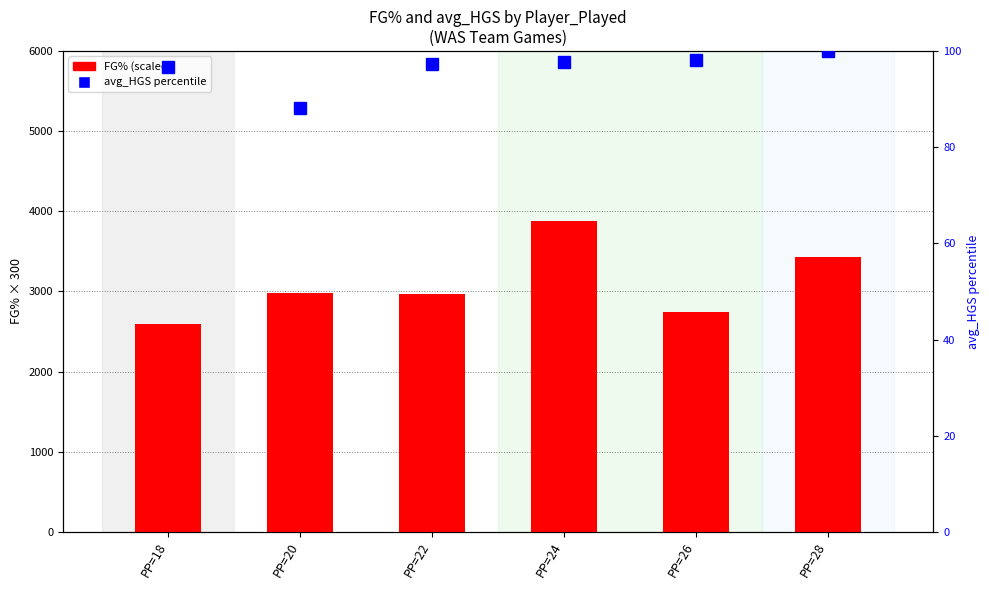

What is the approximate value of FG% (scaled) at PP=18?

2591.7